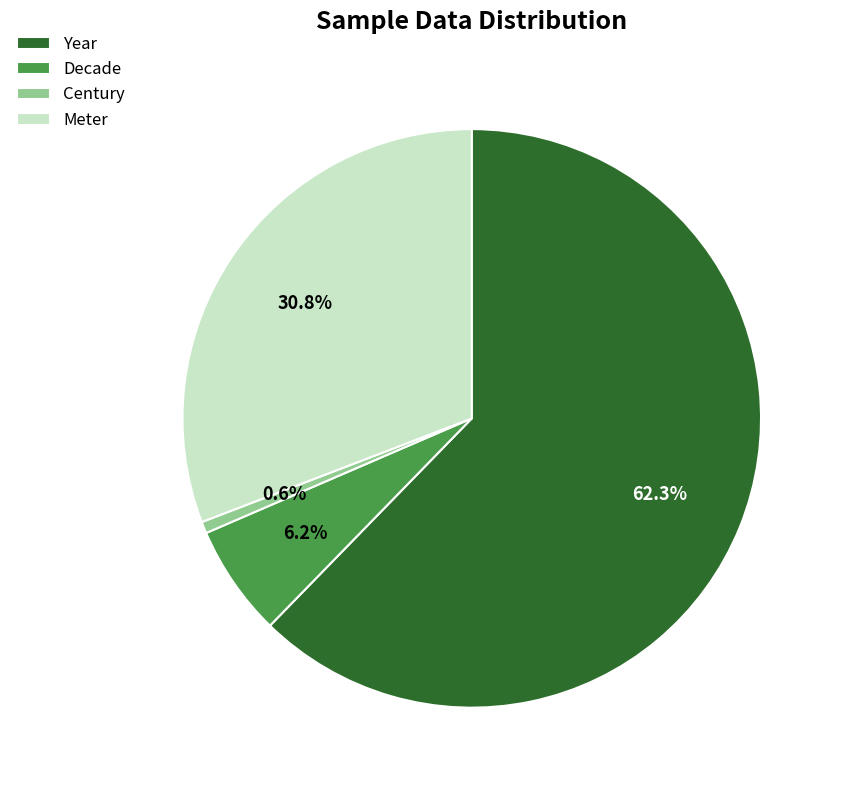

Which category has the biggest portion of the pie?

Year